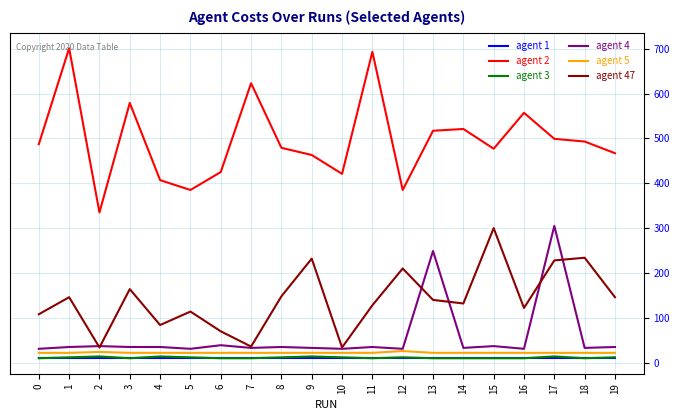

True or false: agent 3 has a value of 10 at 0.

True